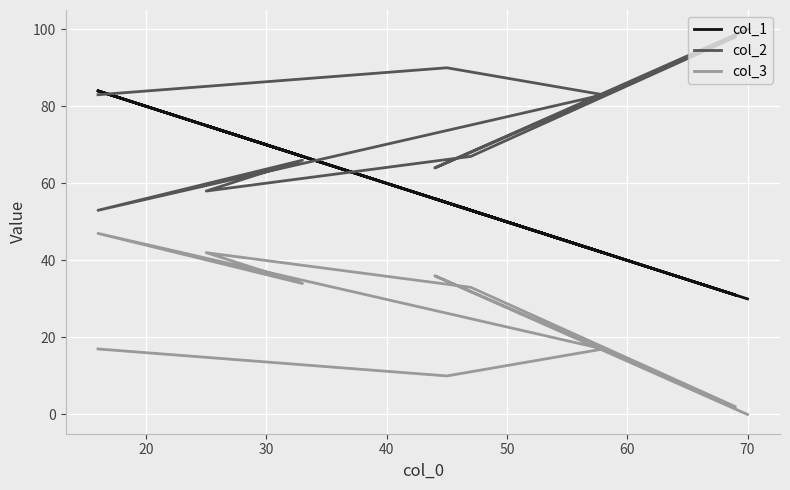

What are all the series names shown in the legend?

col_1, col_2, col_3